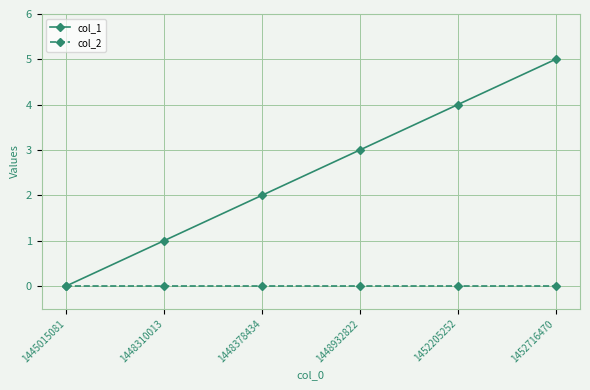

List the series in order of their overall mean, lowest first.

col_2, col_1